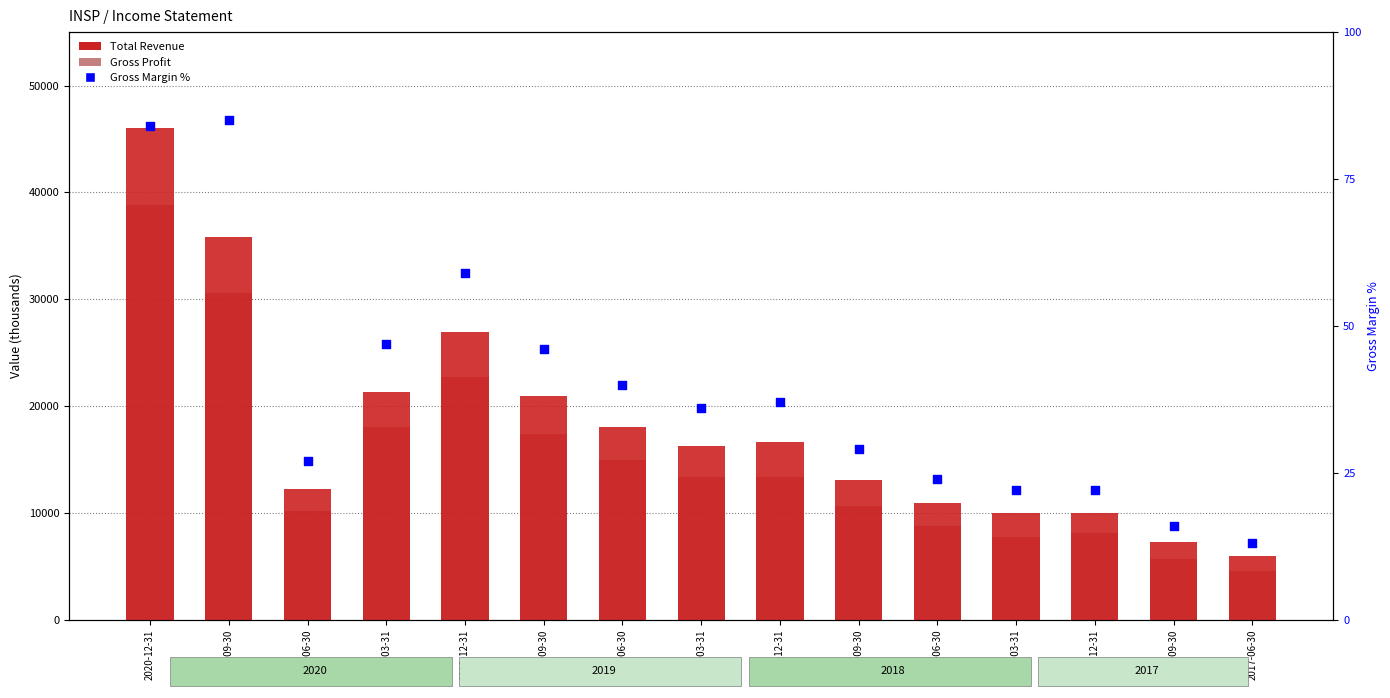

Is the value of Gross Profit at 2017-06-30 greater than the value of Total Revenue at 2018-06-30?

No